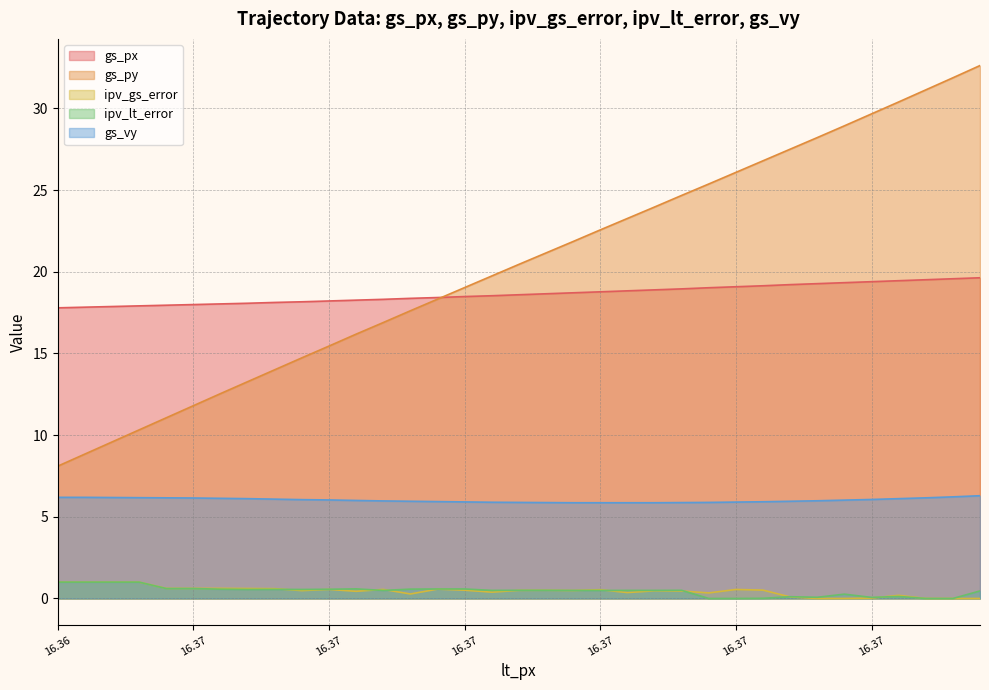

What are all the series names shown in the legend?

gs_px, gs_py, ipv_gs_error, ipv_lt_error, gs_vy